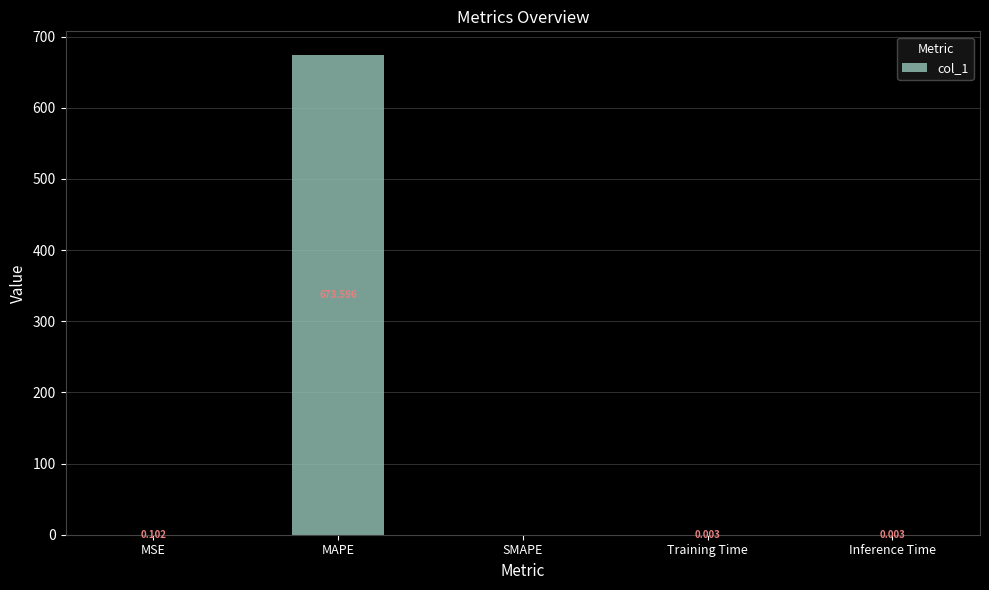

Are the bars horizontal?

No